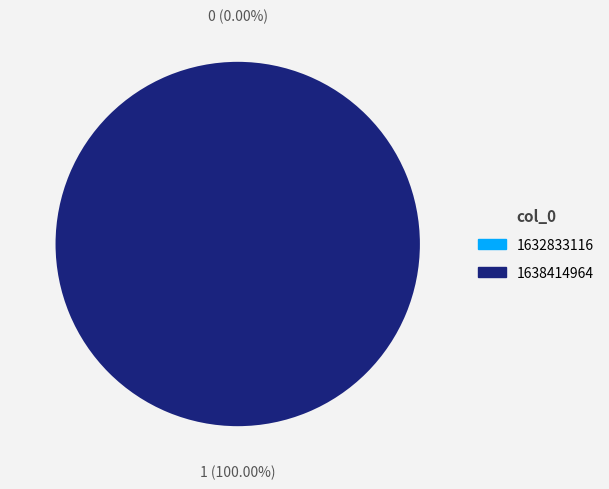

To the nearest percent, what is the difference between the 1638414964 and 1632833116 slice percentages?

100%